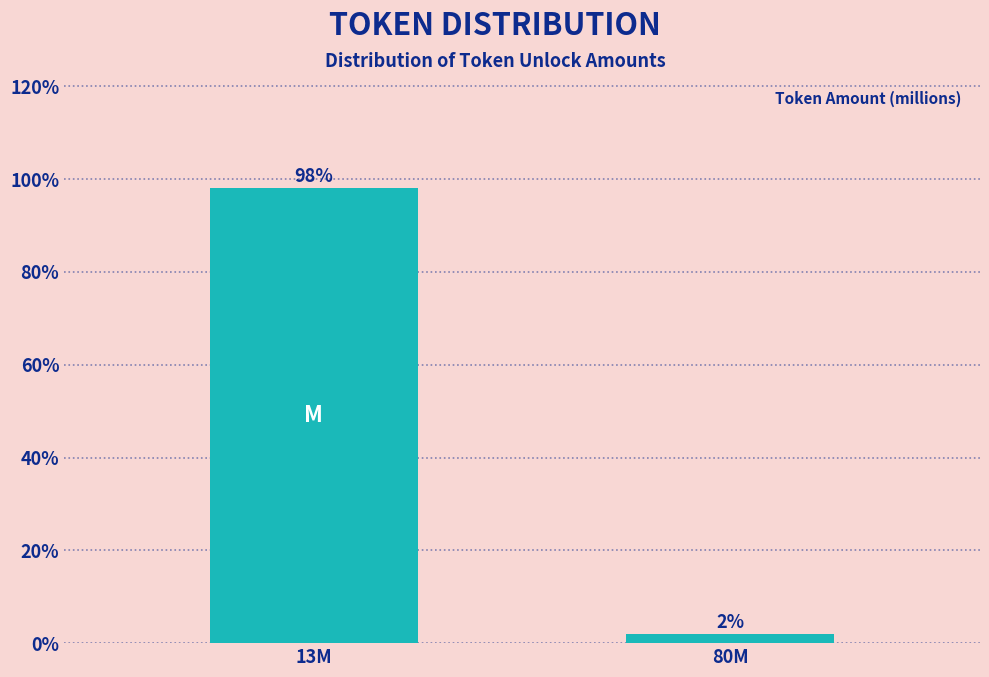

What is the label of the 2nd bar from the right?

13M